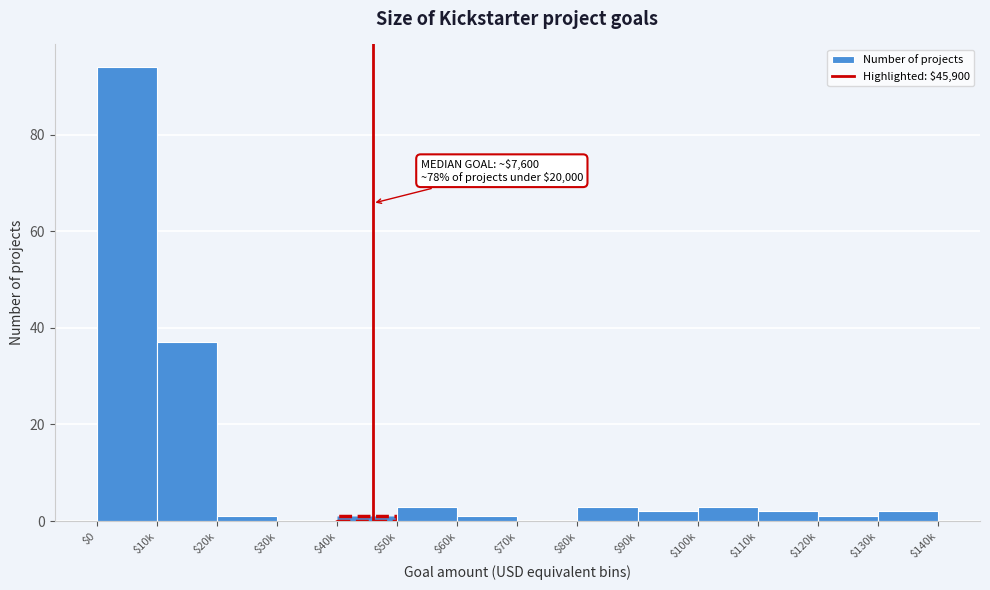

What is the maximum value shown in the chart?

94